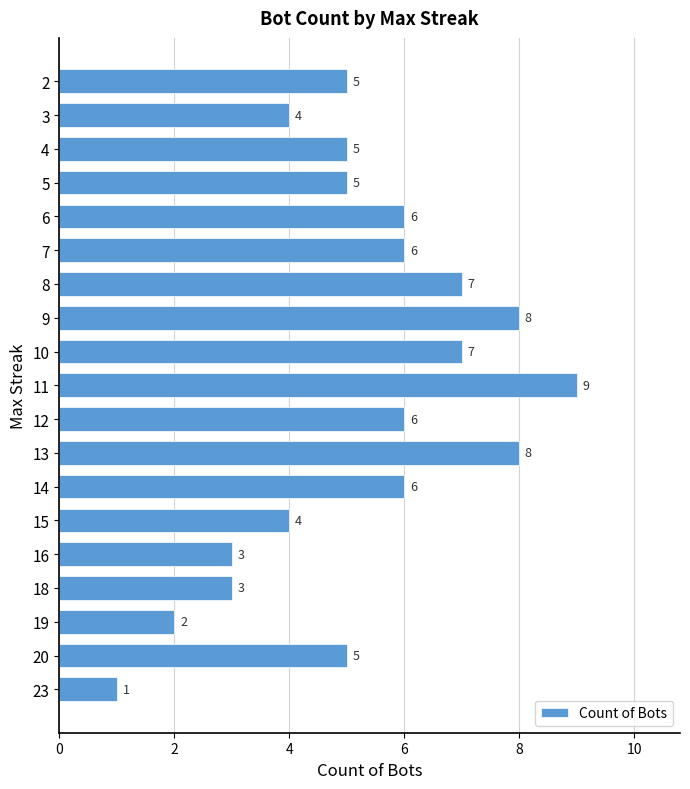

What is the difference between the maximum and minimum values?

8